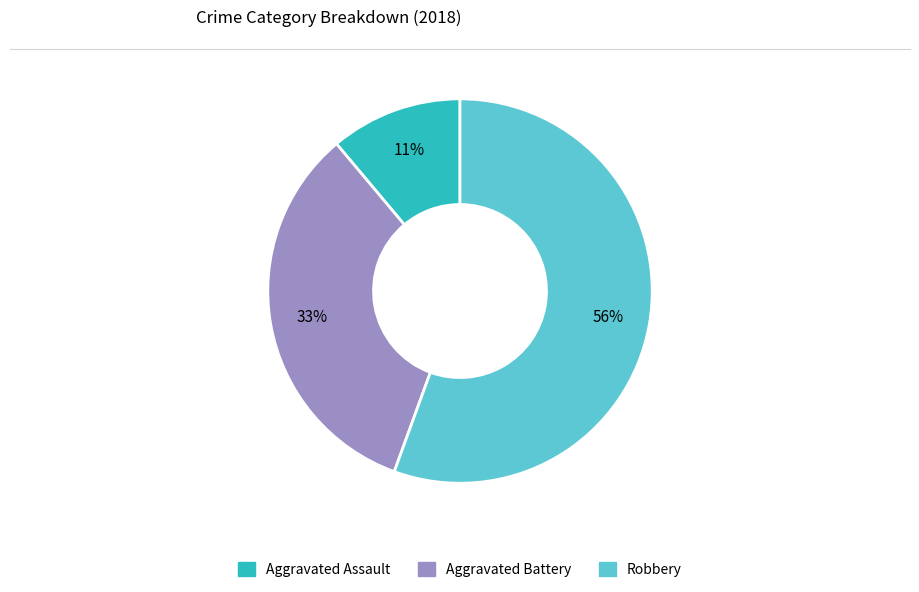

To the nearest percent, what is the average slice percentage?

33%